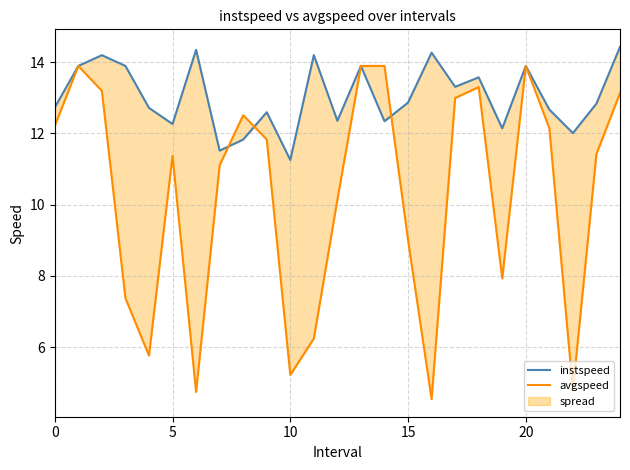

At which label is instspeed closest to 12?

22